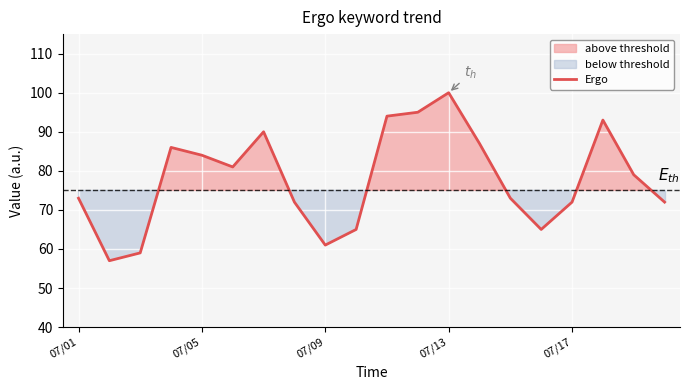

True or false: there are more than 1 points higher than both neighbors.

True